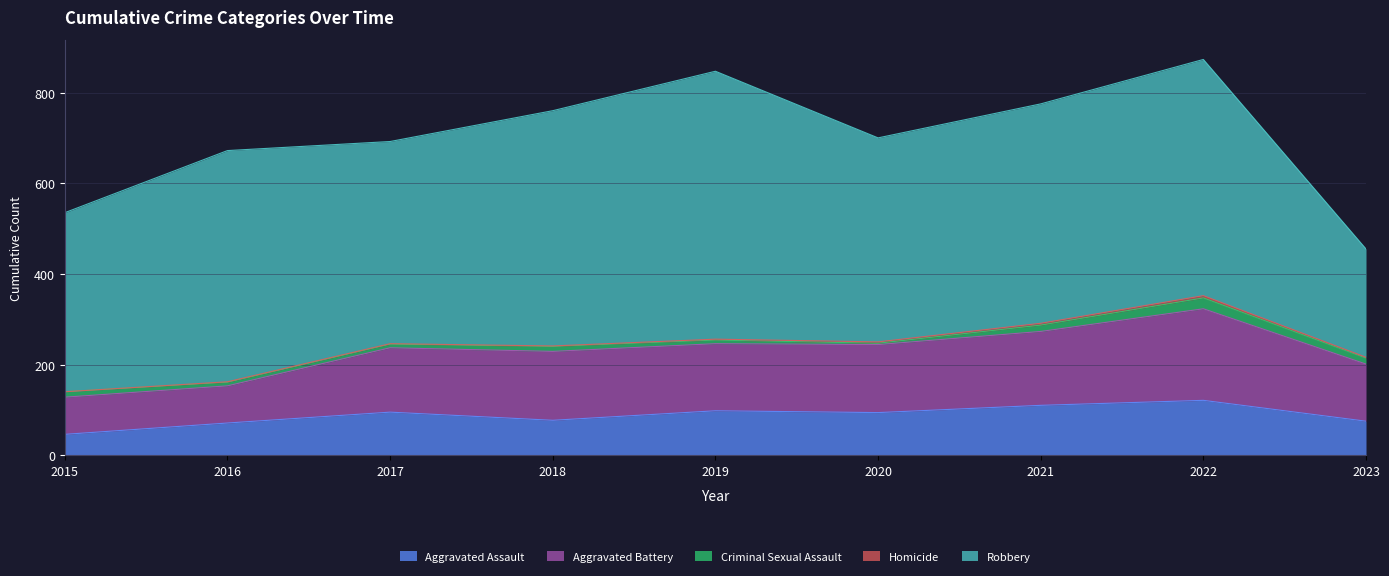

How many data points in Homicide are above 2?

3